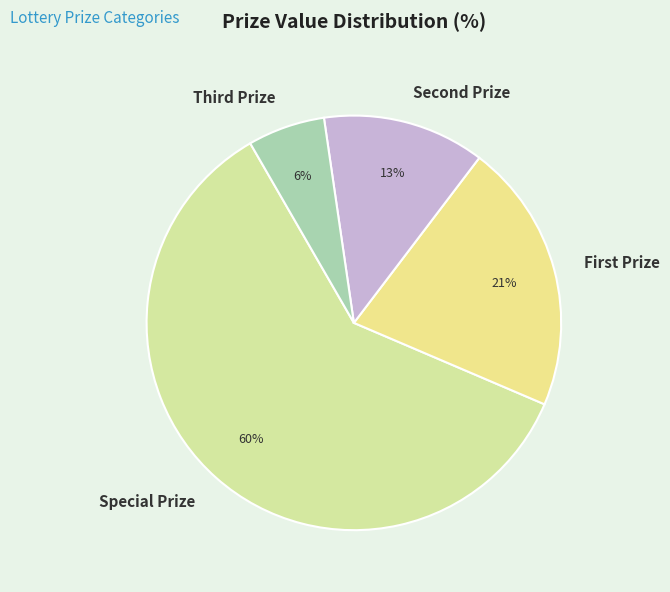

Rank the categories by value from lowest to highest.

Third Prize, Second Prize, First Prize, Special Prize